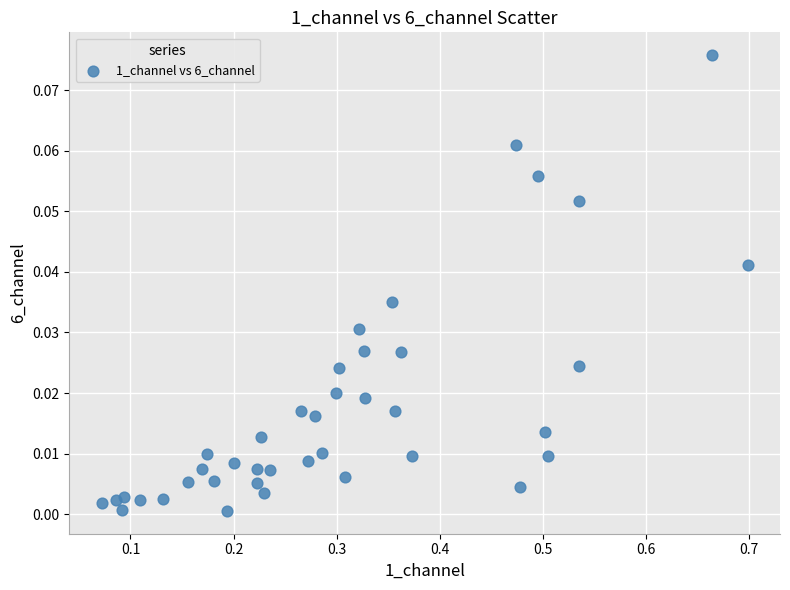

What is the range of X values (max minus min)?

0.6